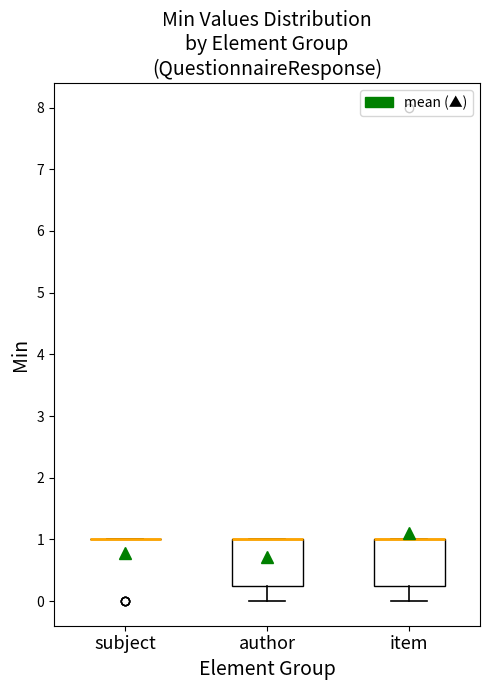

Reading left to right, read every box against the y-axis: the position of its median line, the range the box covers, and the ends of its whiskers. The values are not printed on the chart, so give them approximately, as read against the axis.

subject: box collapsed to a line at 1.0, whiskers 1.0 to 1.0
author: median 1.0 (drawn on the box's upper edge), box 0.3 to 1.0, whiskers 0.0 to 1.0
item: median 1.0 (drawn on the box's upper edge), box 0.3 to 1.0, whiskers 0.0 to 1.0